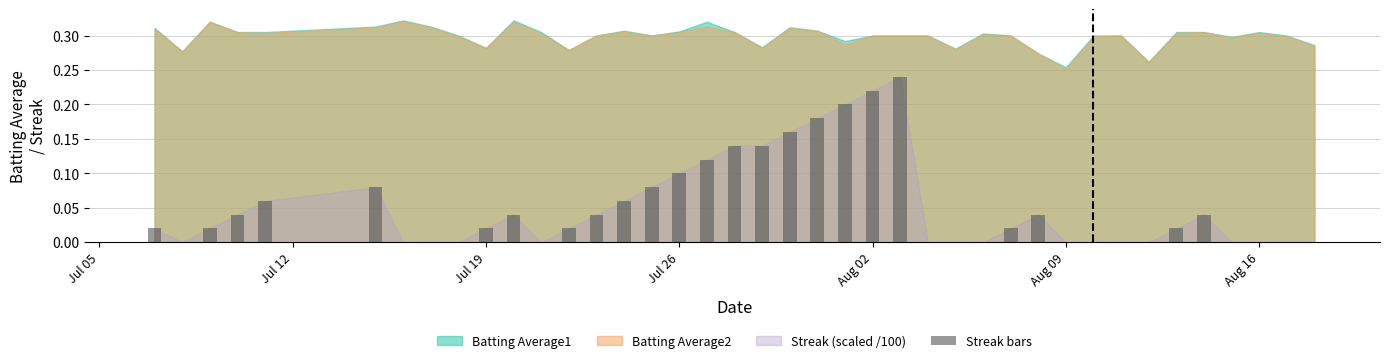

What is the sum of all values?

2.1